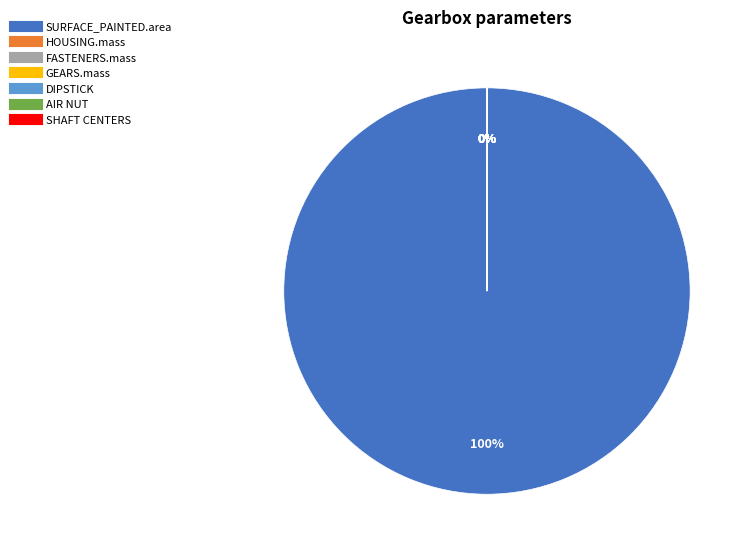

To the nearest percent, what percentage of the pie is SURFACE_PAINTED.area?

100%